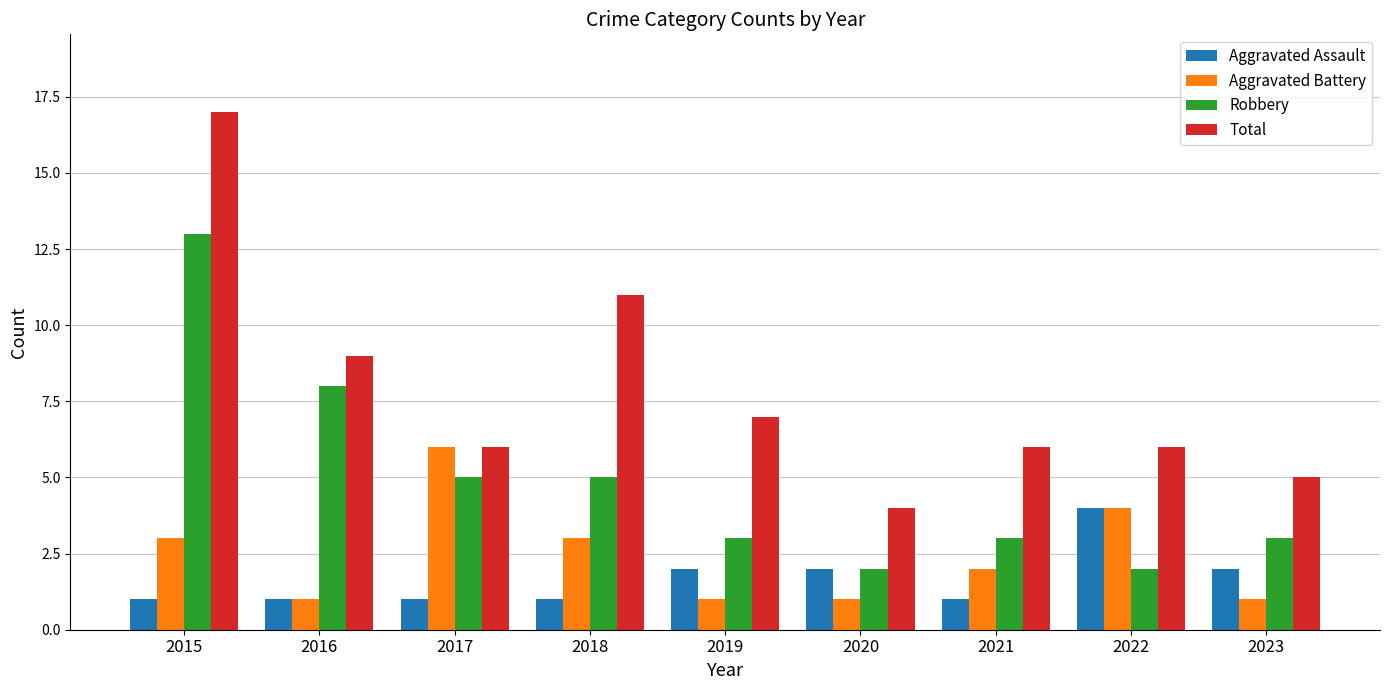

What is the average value of the Robbery series?

5